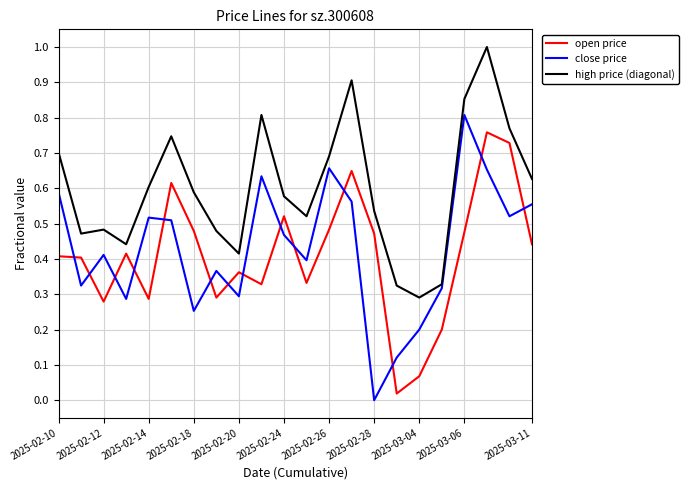

Which series has the largest range (max minus min)?

close price